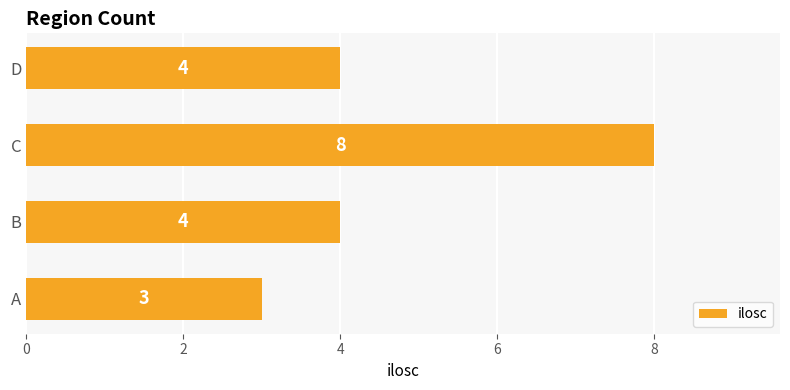

How many data points does each series have?

4